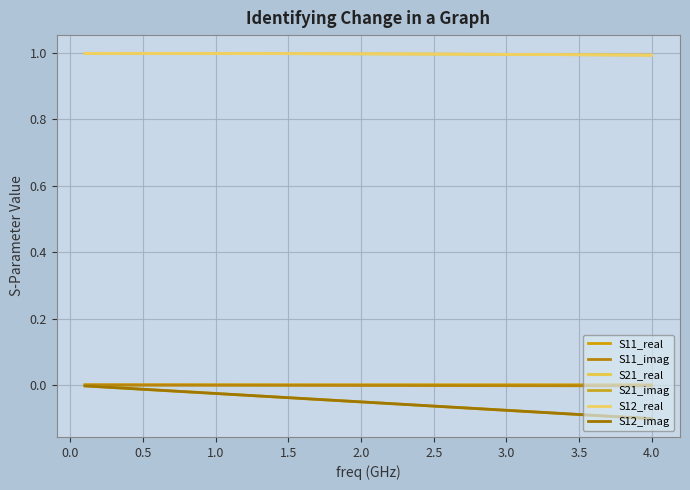

At which category does the chart reach its minimum across all series?

4.0